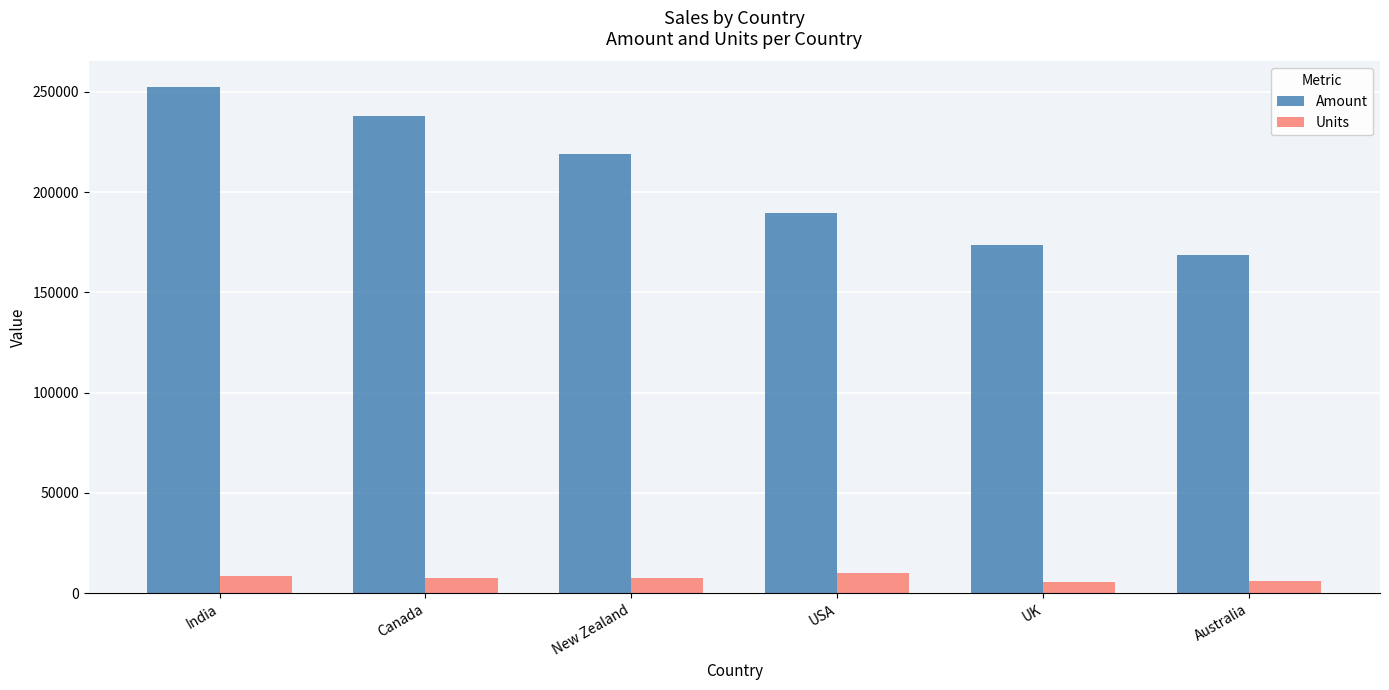

What is the smallest value displayed?

5745